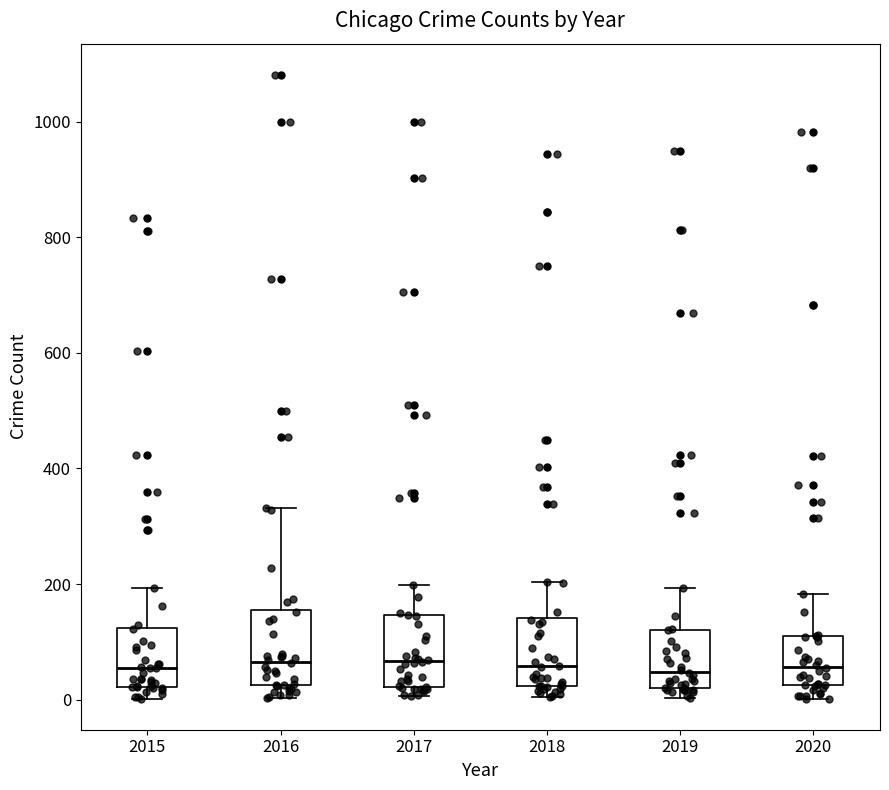

Reading left to right, read every box against the y-axis: the position of its median line, the range the box covers, and the ends of its whiskers. The values are not printed on the chart, so give them approximately, as read against the axis.

2015: median 60, box 20 to 120, whiskers 0 to 200
2016: median 60, box 20 to 160, whiskers 0 to 340
2017: median 60, box 20 to 140, whiskers 0 to 200
2018: median 60, box 20 to 140, whiskers 0 to 200
2019: median 40, box 20 to 120, whiskers 0 to 200
2020: median 60, box 20 to 120, whiskers 0 to 180